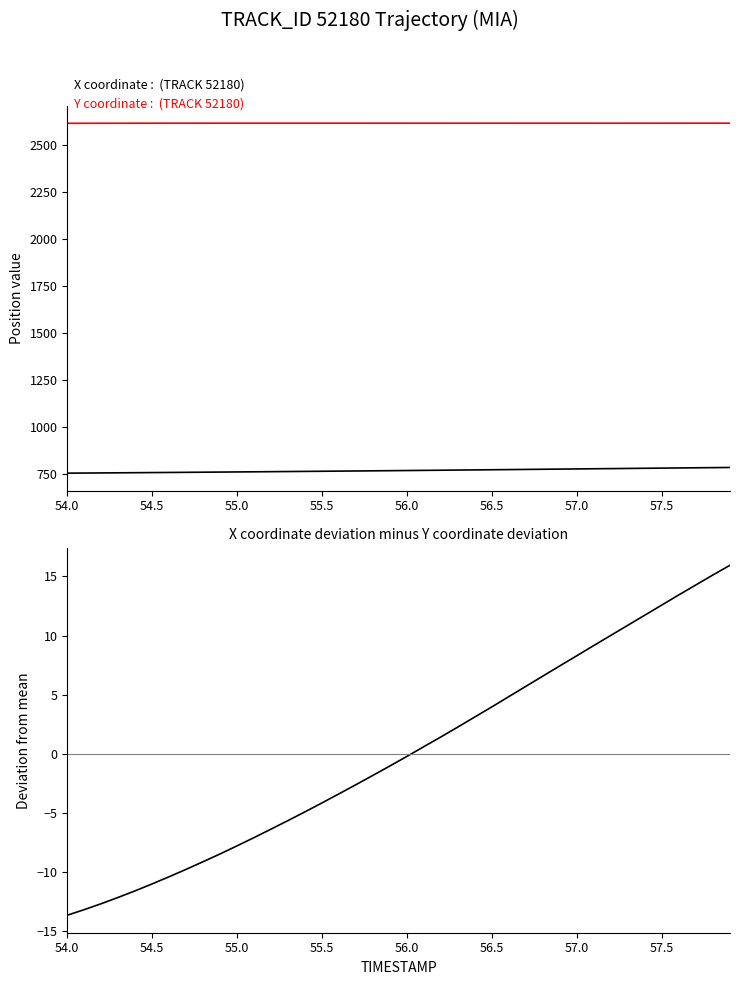

What are all the series names shown in the legend?

X coordinate, Y coordinate, X-diff minus Y-diff